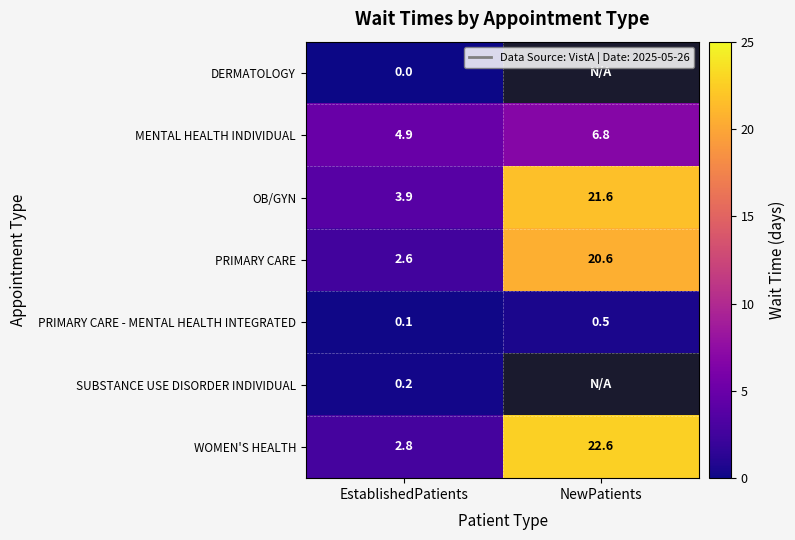

At which category does the chart reach its minimum across all series?

EstablishedPatients